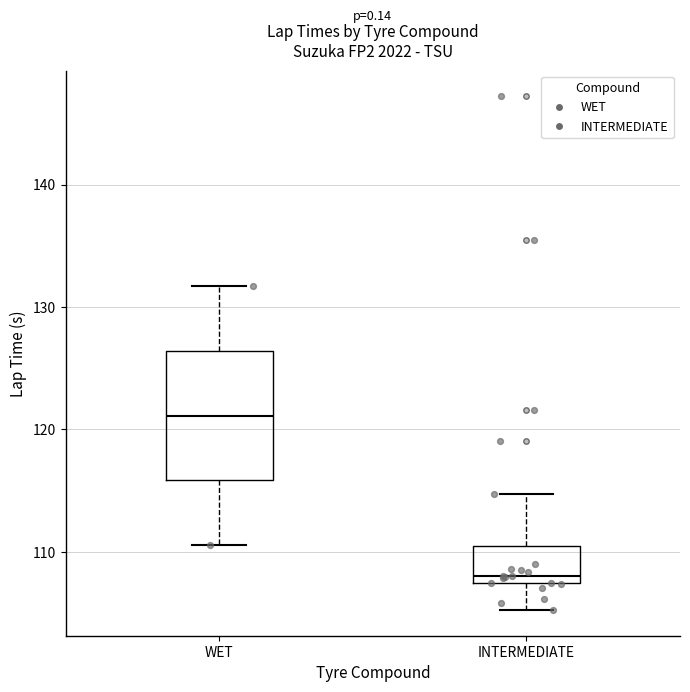

Which box's median line is the lowest?

INTERMEDIATE